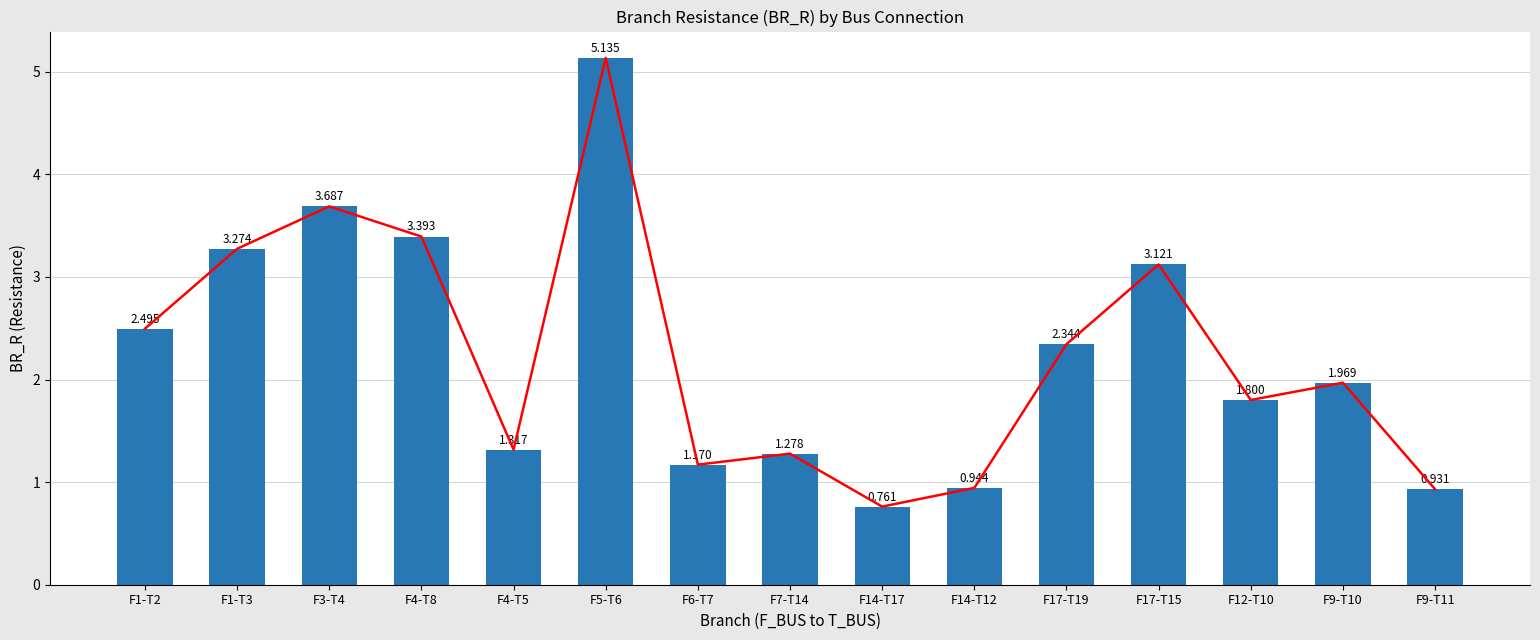

Count the number of data series in this chart.

1